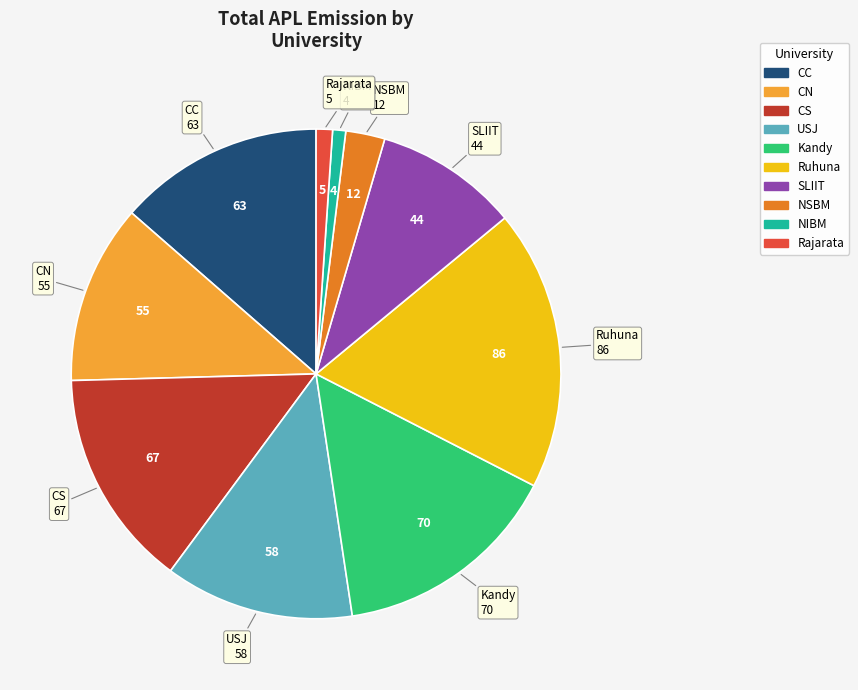

Is the sum of USJ and Kandy greater than half?

No